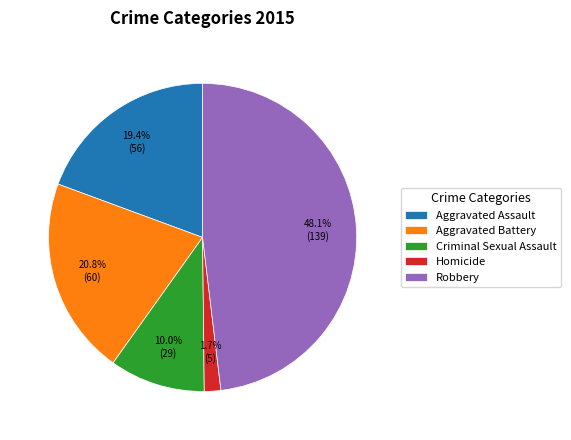

To the nearest percent, what is the difference between the largest and smallest slice percentages?

46%